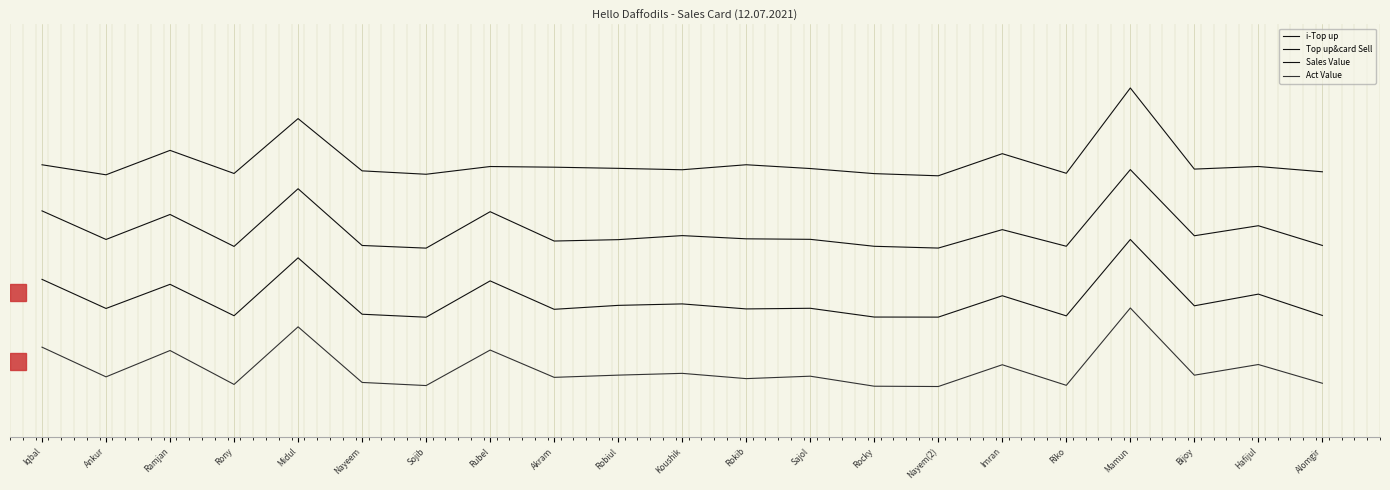

Between Riko and Mamun, which is larger?

Mamun